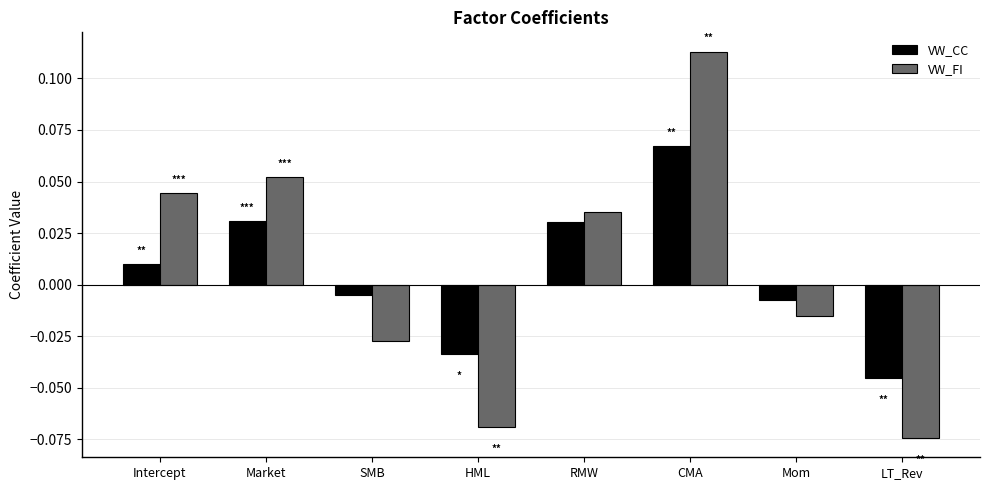

List the series in order of their peak value, highest first.

VW_FI, VW_CC